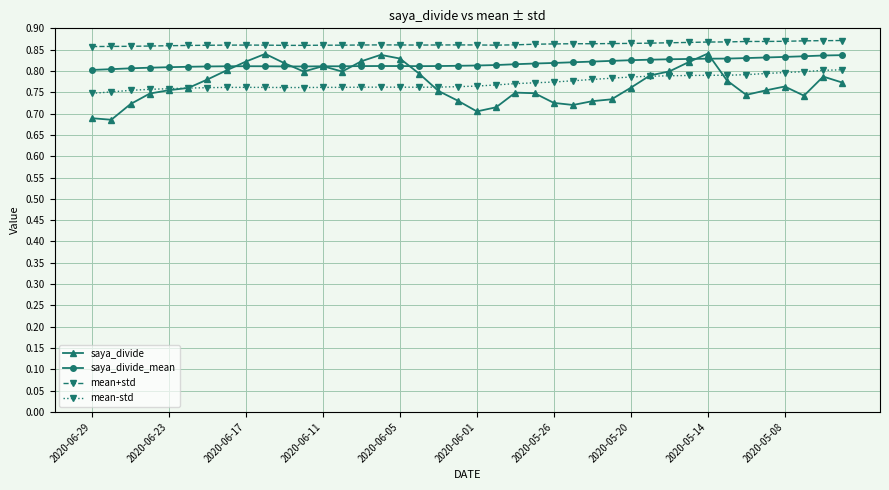

Count the mean+std values in the range 0 to 1.

40